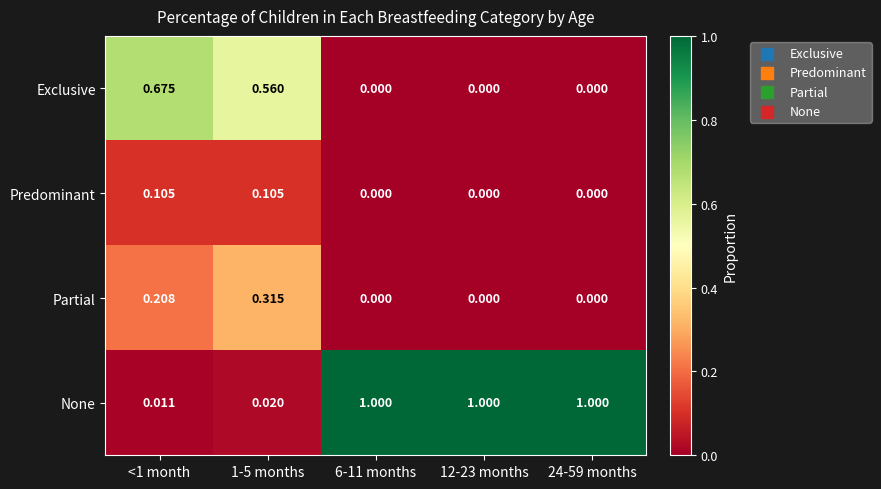

Rank the series by their maximum value, from lowest to highest.

Predominant, Partial, Exclusive, None